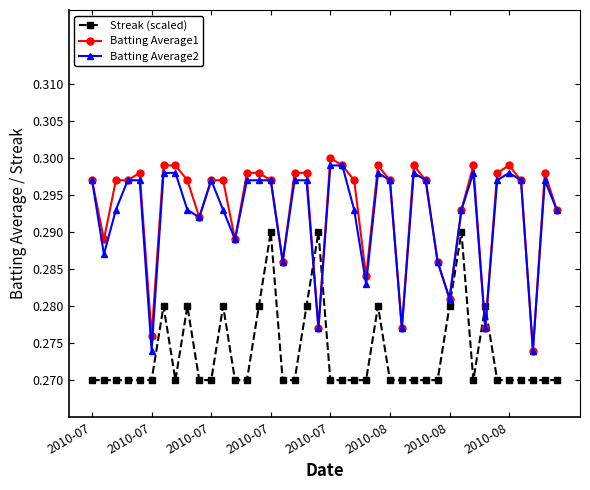

At how many categories does at least one series exceed 0?

40